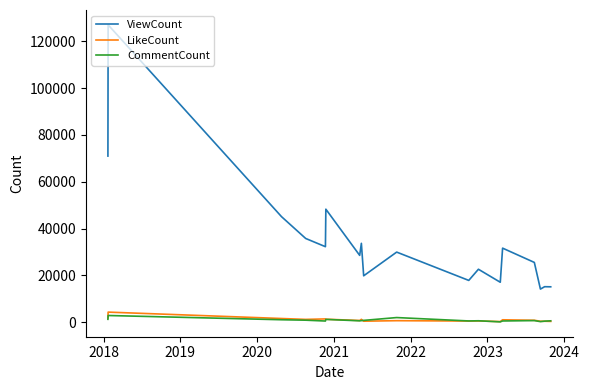

In LikeCount, how many points are higher than both neighbors (excluding endpoints)?

6